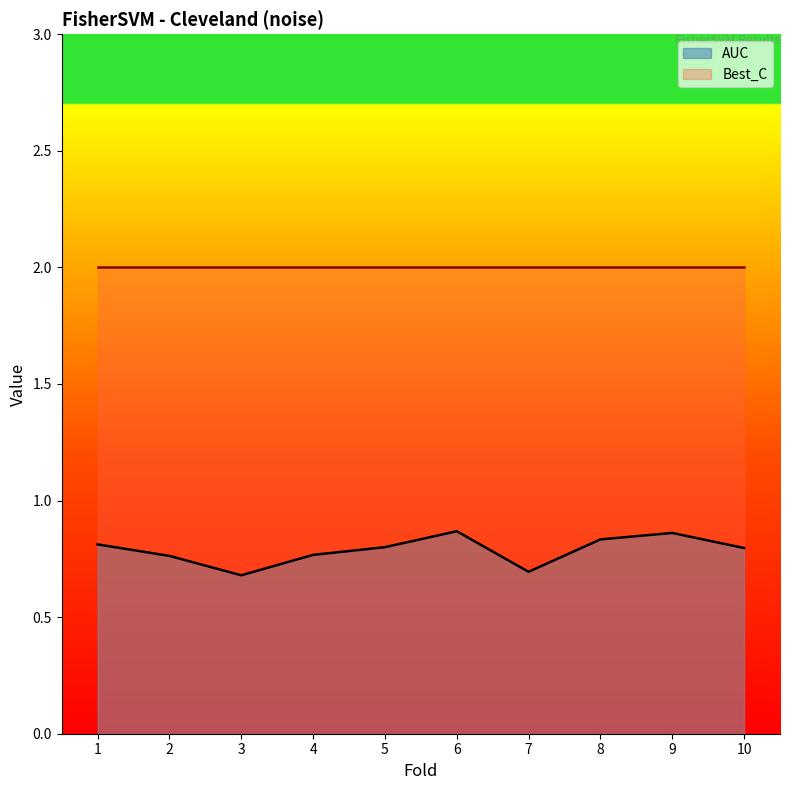

Is it true that the value at 7 is 0.7?

True